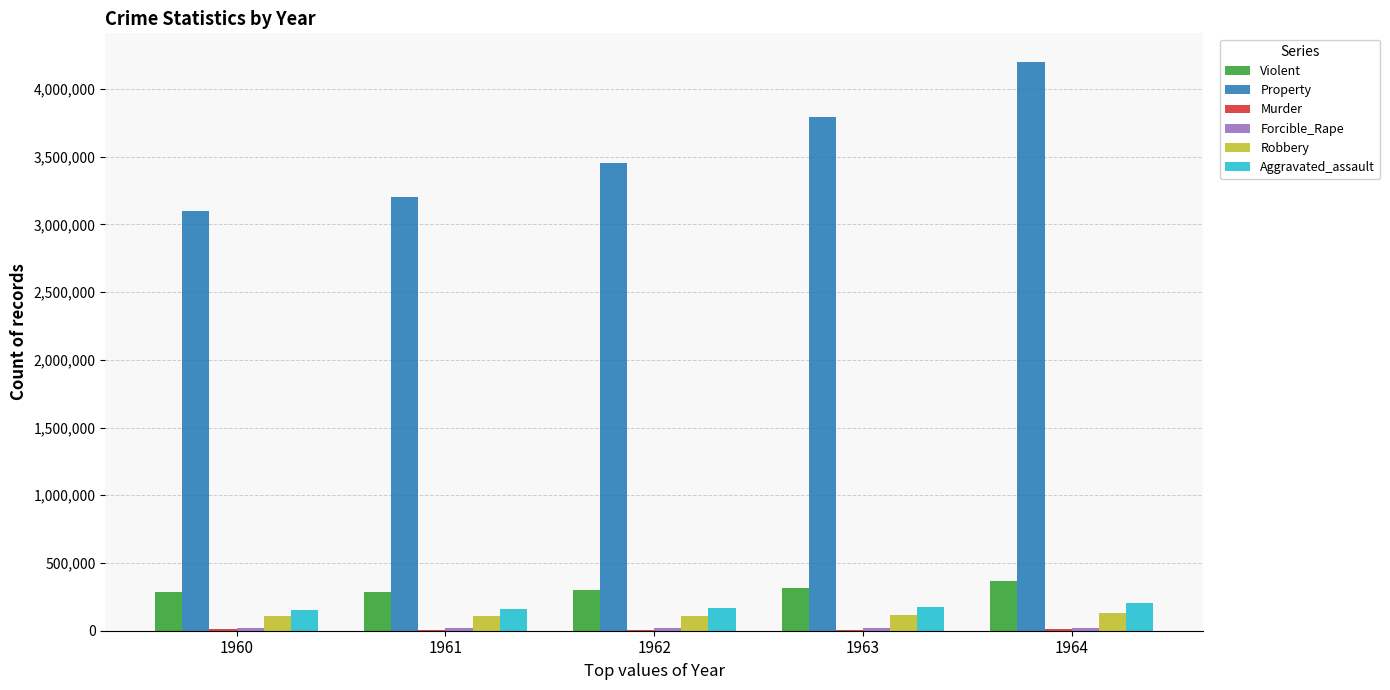

Which series has the widest spread of values?

Property